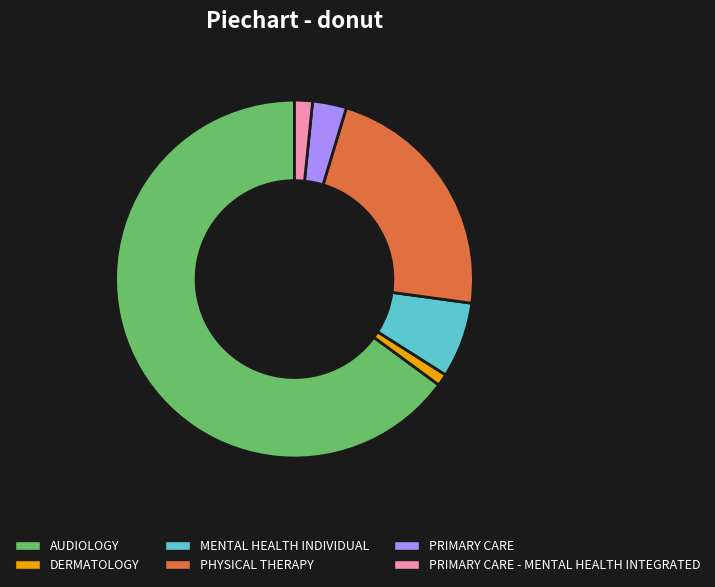

Combined, do MENTAL HEALTH INDIVIDUAL and PRIMARY CARE - MENTAL HEALTH INTEGRATED account for over 50%?

No